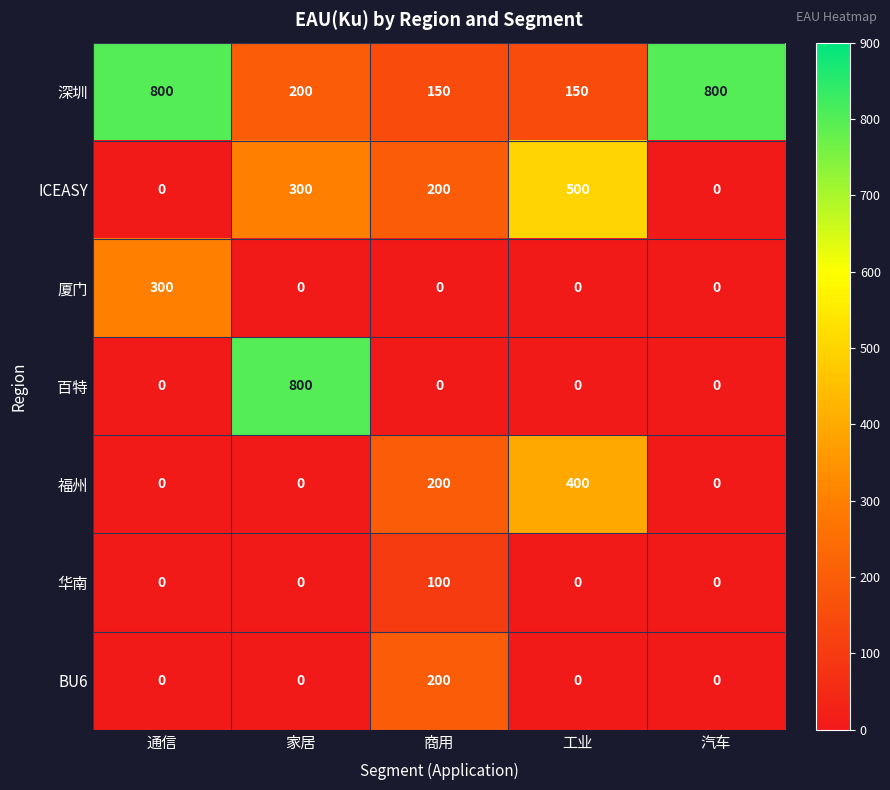

Is it true that ICEASY equals 0 at 汽车?

True